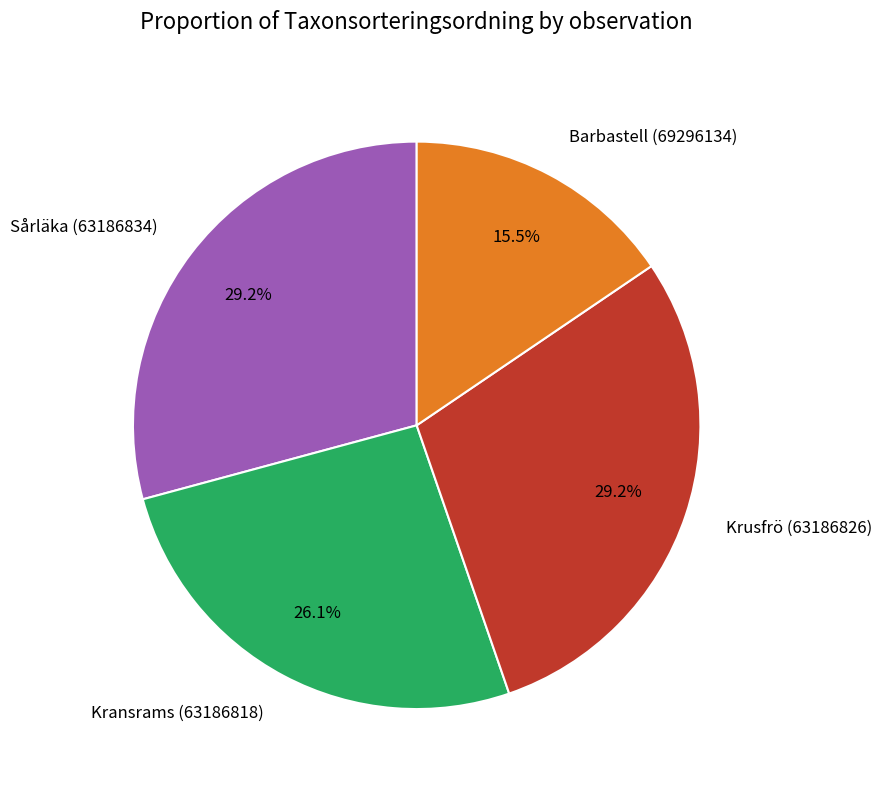

True or false: Krusfrö (63186826) accounts for 29% of the total.

True